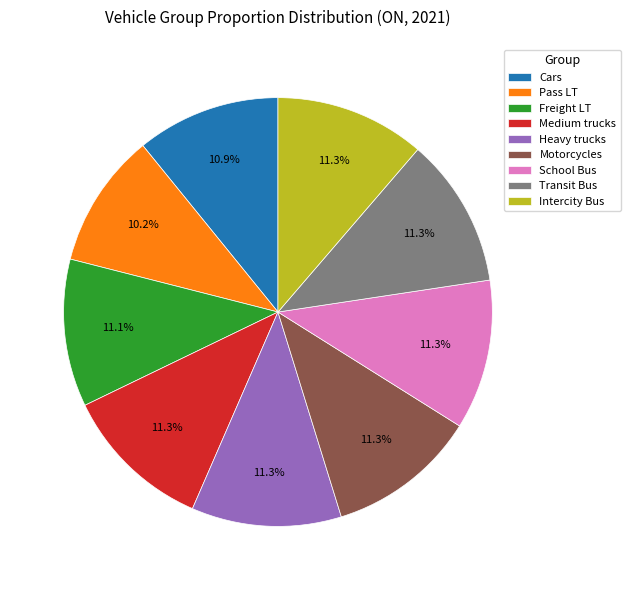

Is Motorcycles the majority of the pie?

No